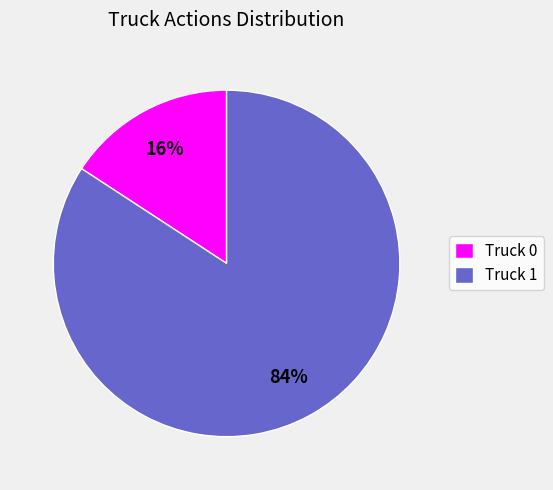

Is the sum of Truck 0 and Truck 1 greater than half?

Yes